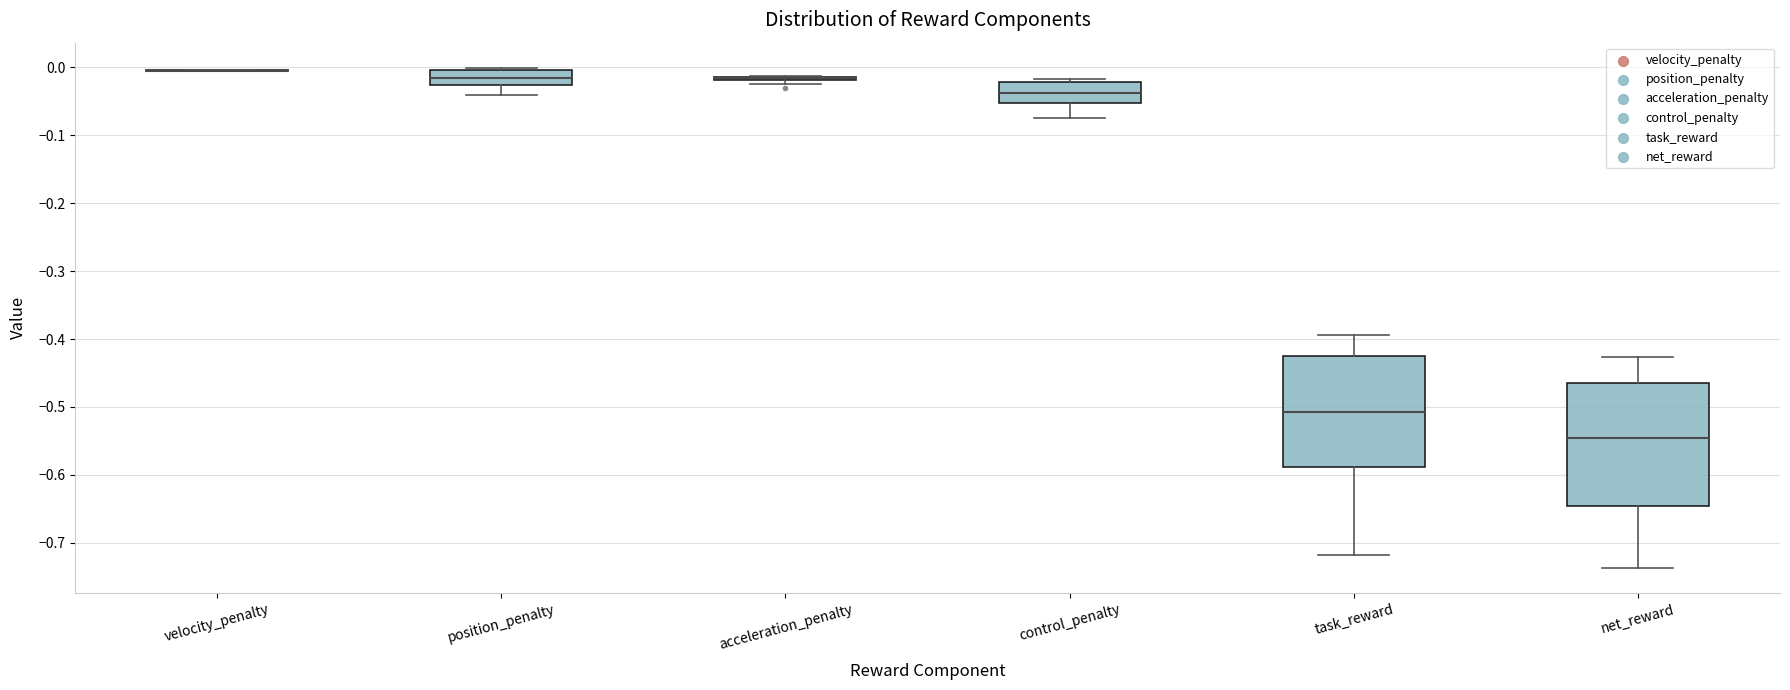

Where is the lower edge of the box for acceleration_penalty on the y-axis? The values are not printed on the chart, so give them approximately, as read against the axis.

-0.02